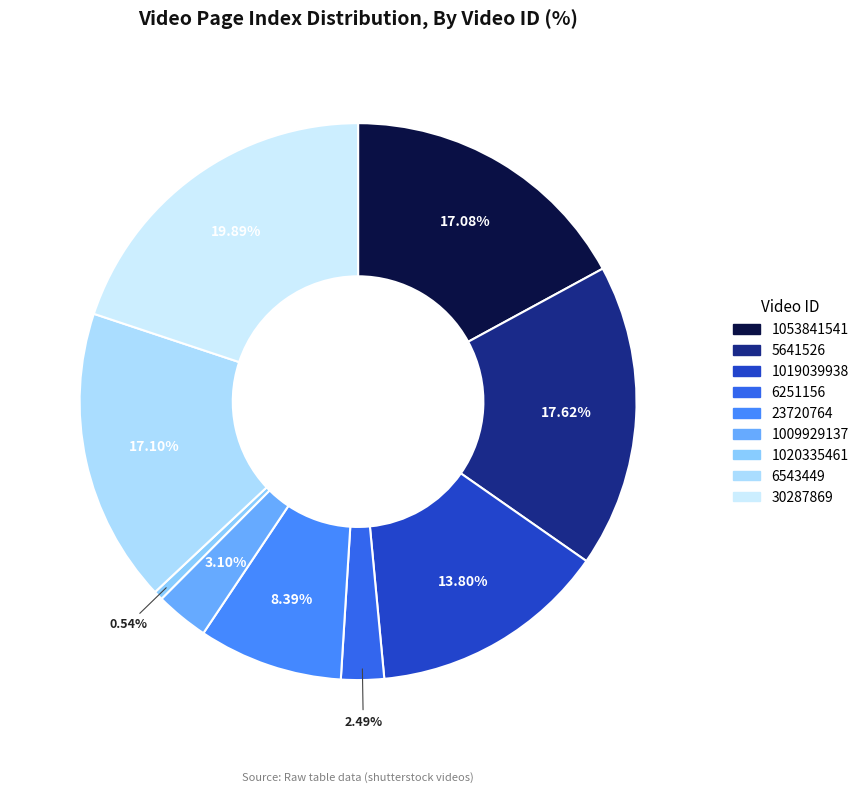

Does 1020335461 account for over 50% of the chart?

No